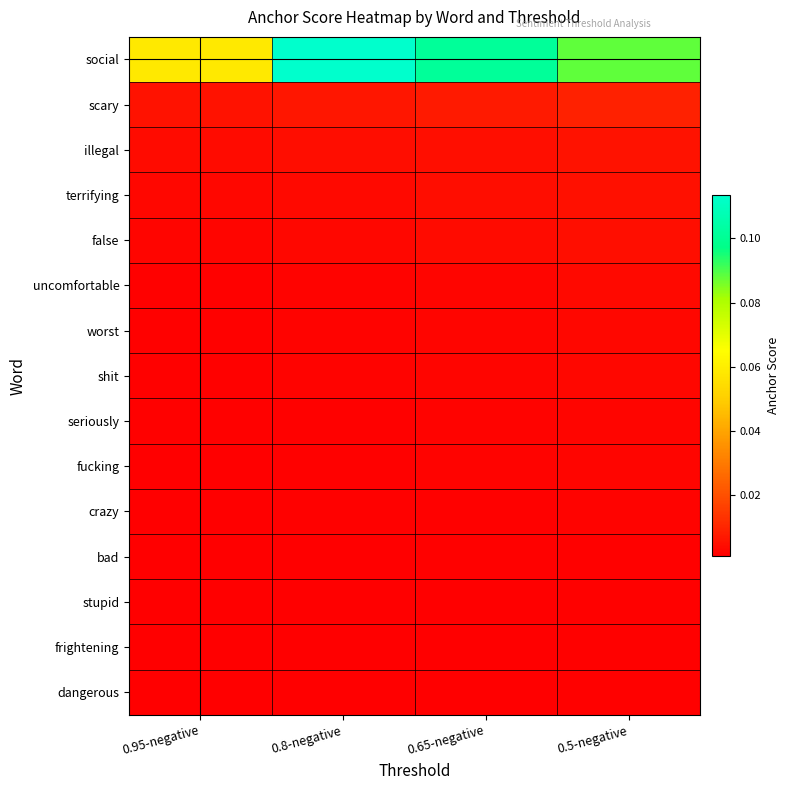

Reading right to left, extract all data points from this chart.

social: 0.5-negative=0.1	0.65-negative=0.1	0.8-negative=0.1	0.95-negative=0.1
scary: 0.5-negative=0.0	0.65-negative=0.0	0.8-negative=0.0	0.95-negative=0.0
illegal: 0.5-negative=0.0	0.65-negative=0.0	0.8-negative=0.0	0.95-negative=0.0
terrifying: 0.5-negative=0.0	0.65-negative=0.0	0.8-negative=0.0	0.95-negative=0.0
false: 0.5-negative=0.0	0.65-negative=0.0	0.8-negative=0.0	0.95-negative=0.0
uncomfortable: 0.5-negative=0.0	0.65-negative=0.0	0.8-negative=0.0	0.95-negative=0.0
worst: 0.5-negative=0.0	0.65-negative=0.0	0.8-negative=0.0	0.95-negative=0.0
shit: 0.5-negative=0.0	0.65-negative=0.0	0.8-negative=0.0	0.95-negative=0.0
seriously: 0.5-negative=0.0	0.65-negative=0.0	0.8-negative=0.0	0.95-negative=0.0
fucking: 0.5-negative=0.0	0.65-negative=0.0	0.8-negative=0.0	0.95-negative=0.0
crazy: 0.5-negative=0.0	0.65-negative=0.0	0.8-negative=0.0	0.95-negative=0.0
bad: 0.5-negative=0.0	0.65-negative=0.0	0.8-negative=0.0	0.95-negative=0.0
stupid: 0.5-negative=0.0	0.65-negative=0.0	0.8-negative=0.0	0.95-negative=0.0
frightening: 0.5-negative=0.0	0.65-negative=0.0	0.8-negative=0.0	0.95-negative=0.0
dangerous: 0.5-negative=0.0	0.65-negative=0.0	0.8-negative=0.0	0.95-negative=0.0